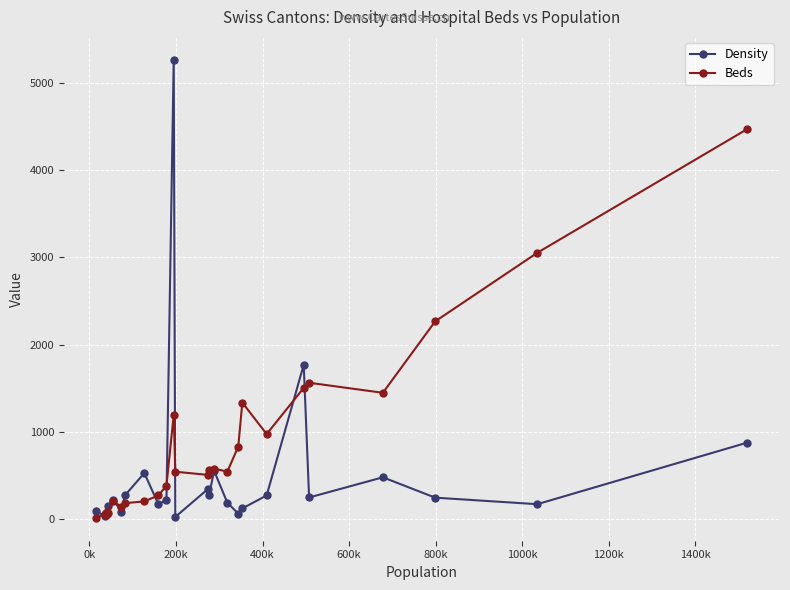

What is the greatest value displayed?

5264